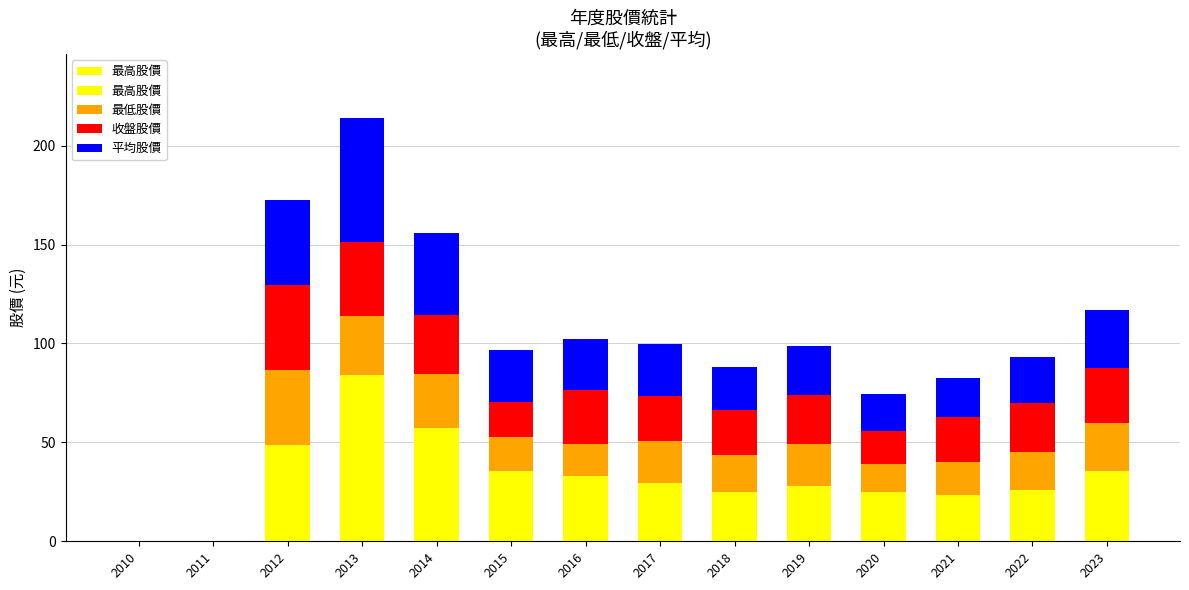

How many data points in 收盤股價 are above 24?

7